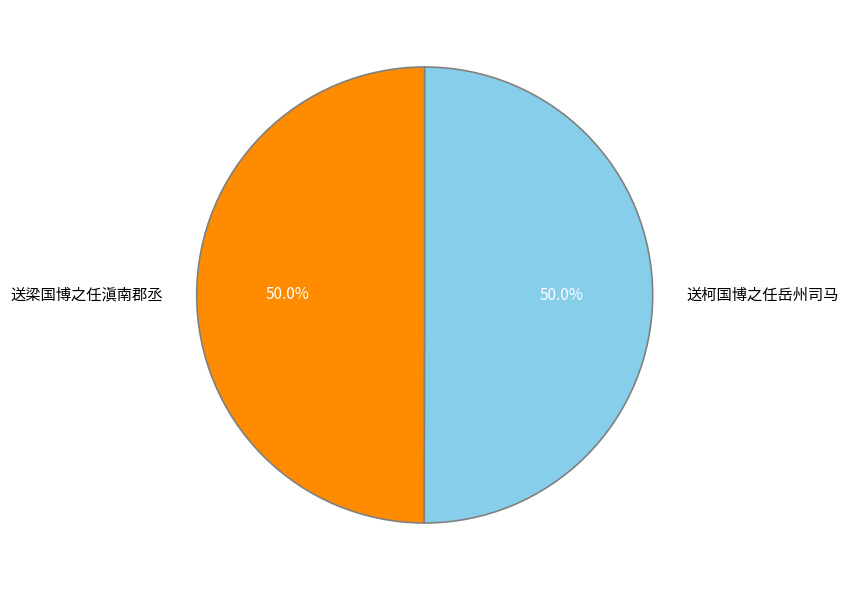

What percentage is NOT represented by 送柯国博之任岳州司马?

50.0%